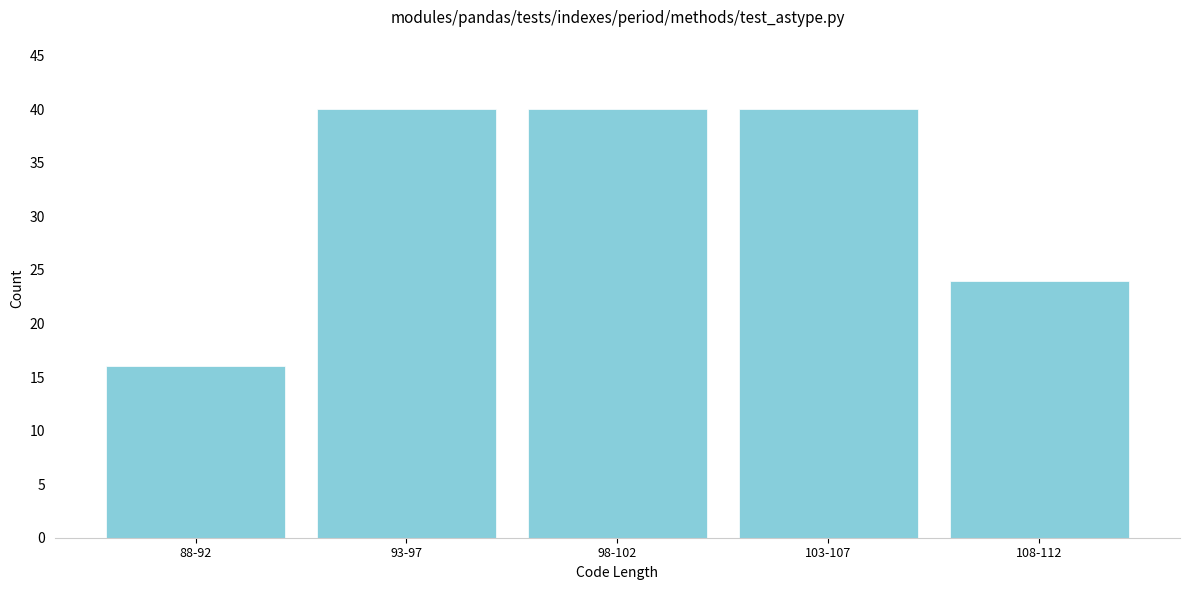

Reading left to right, list all the values displayed in this chart.

16	40	40	40	24